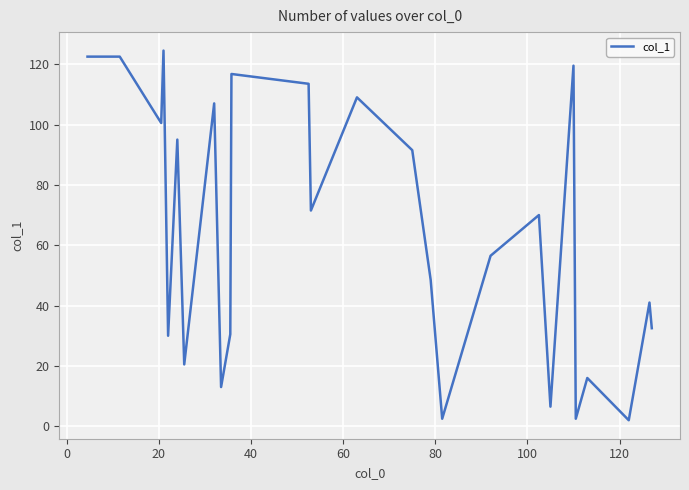

What is the greatest value displayed?

124.5